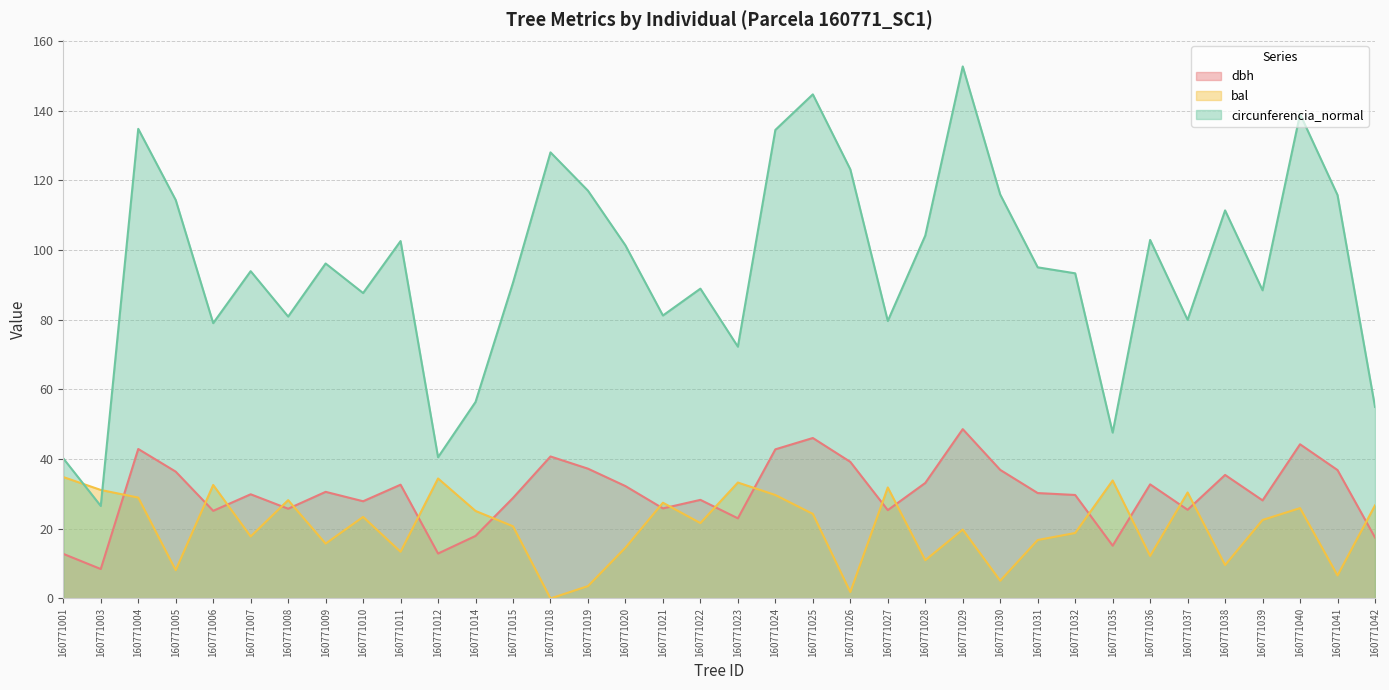

At which label does circunferencia_normal reach its peak?

160771029